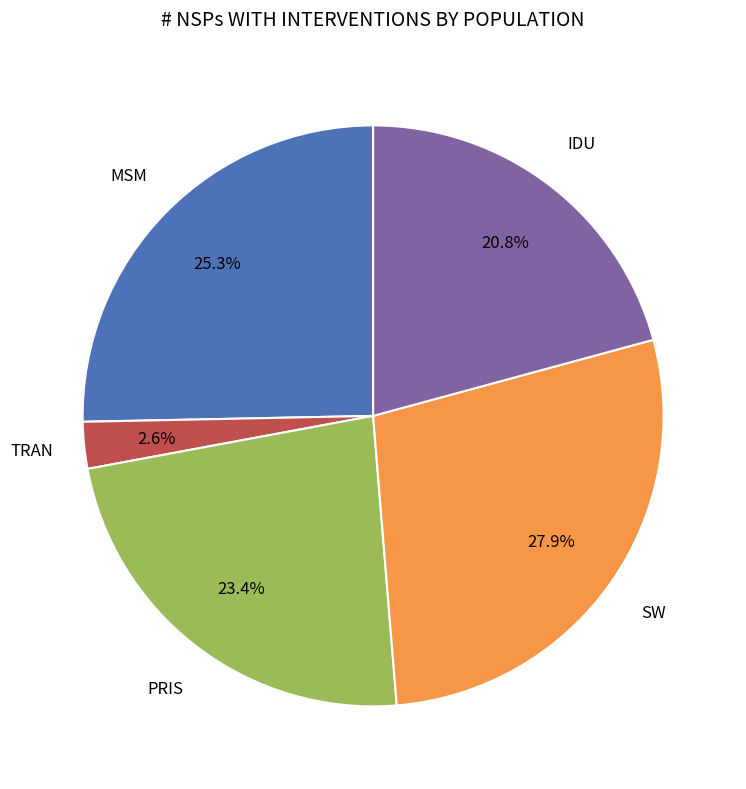

To the nearest percent, what is the difference between the largest and smallest slice percentages?

25%